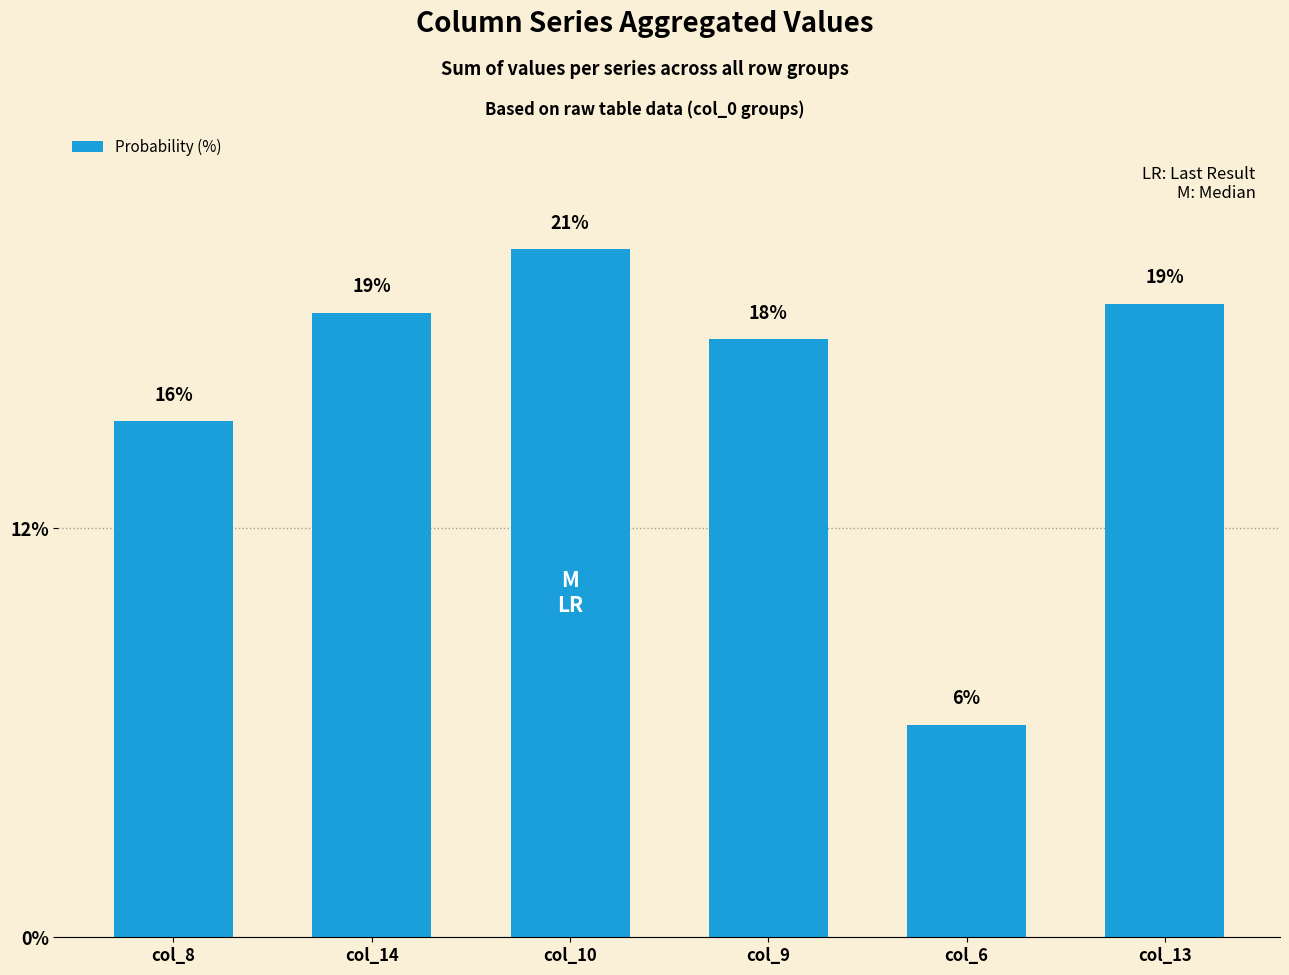

Are the bars horizontal?

No